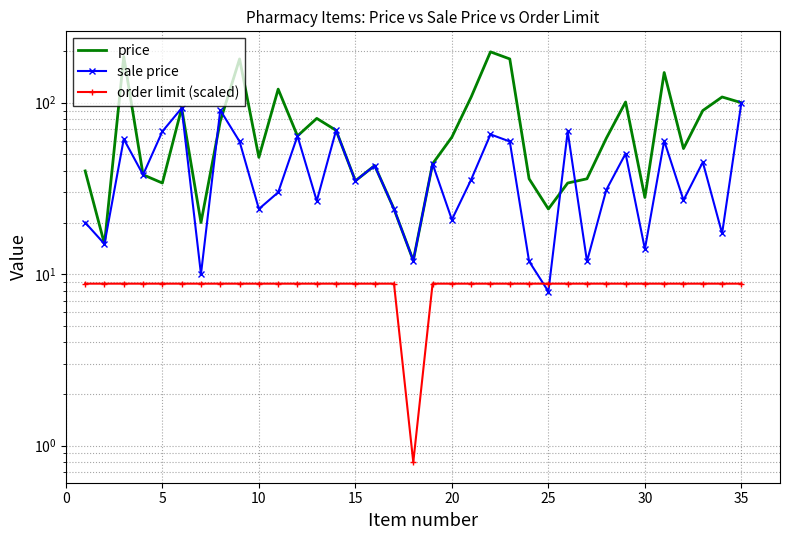

What is the lowest value of the sale price series?

7.9